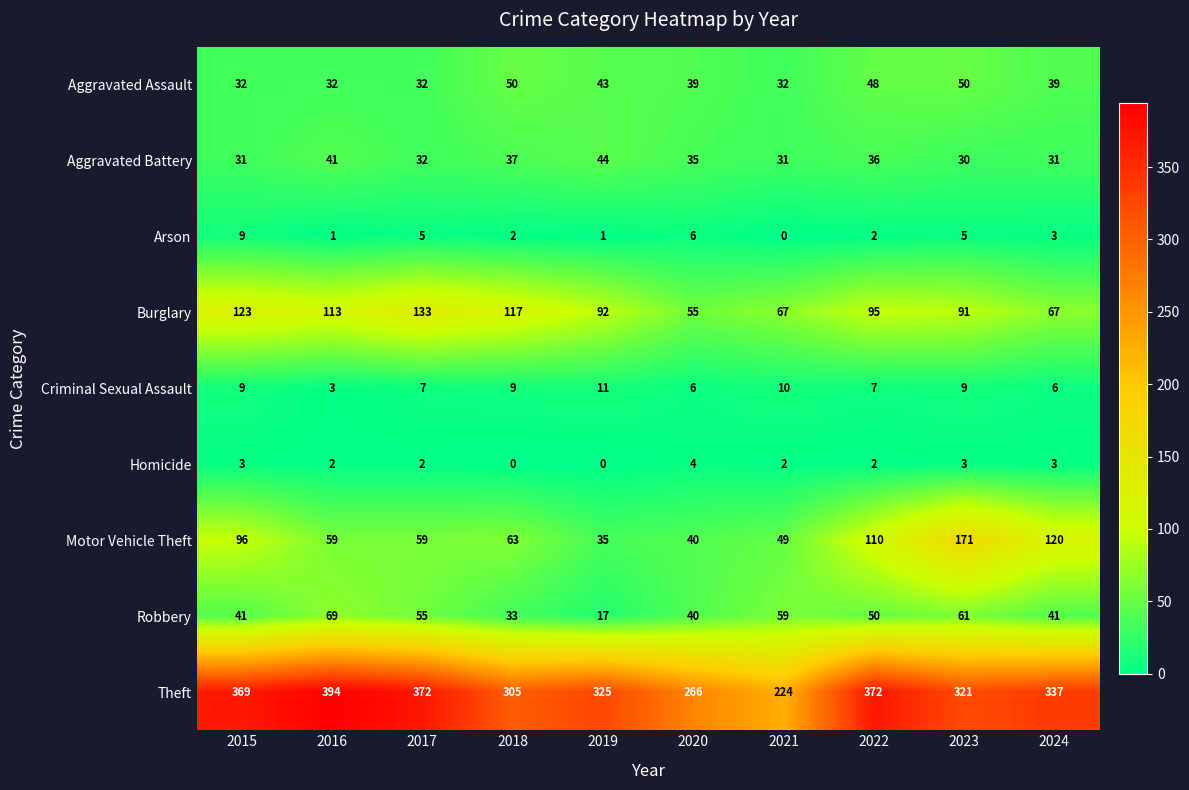

Which category has the highest value across all series?

2016